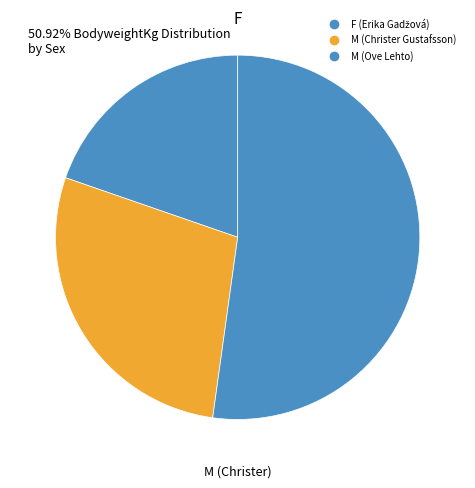

Count the number of slices in the pie.

3